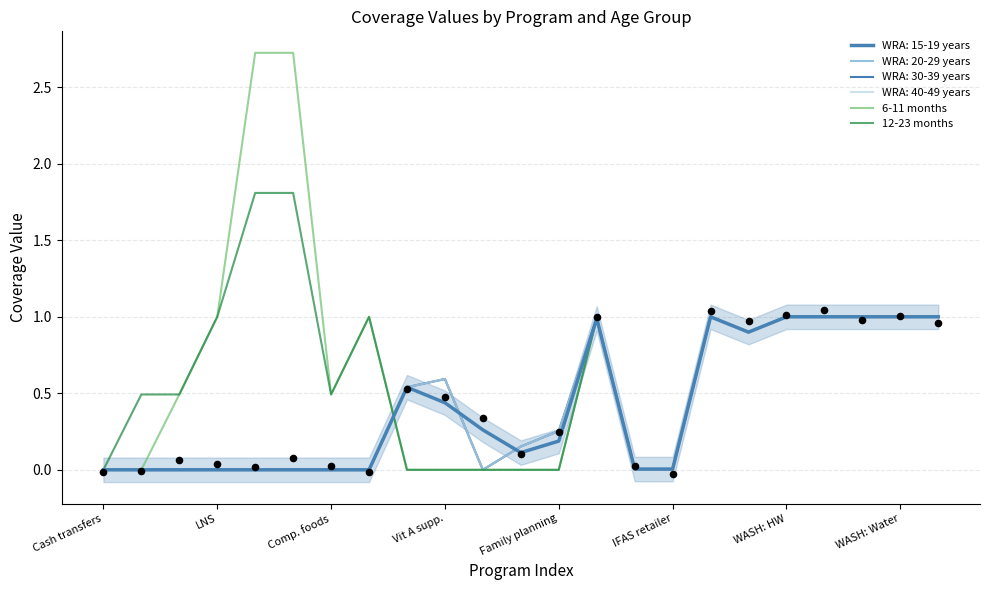

Which series contains the highest Y value?

6-11 months